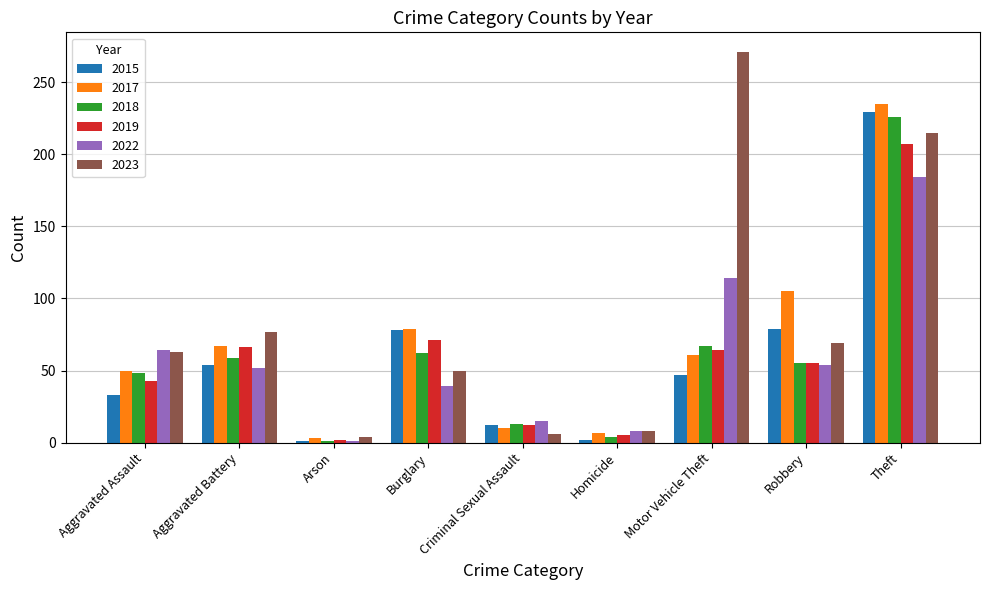

What are all the series names shown in the legend?

2015, 2017, 2018, 2019, 2022, 2023